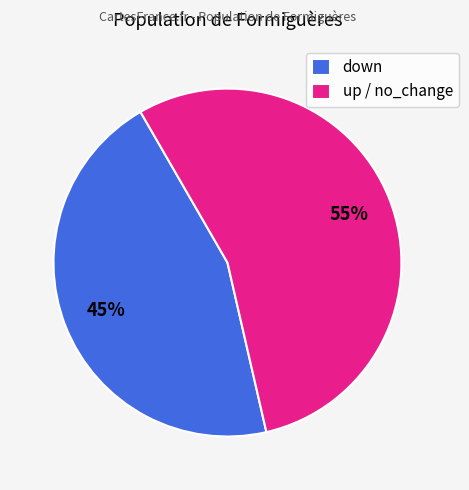

To the nearest percent, what is the average slice percentage?

50%